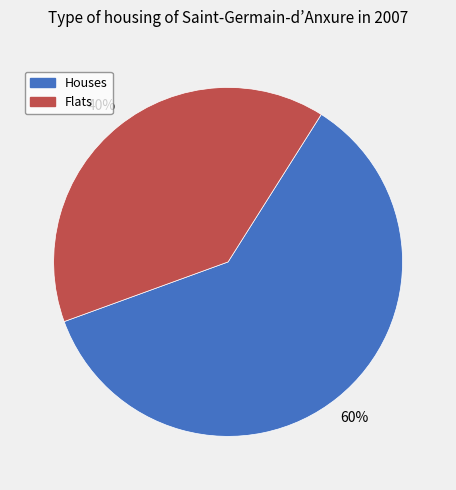

To the nearest percent, what is the average slice percentage?

50%